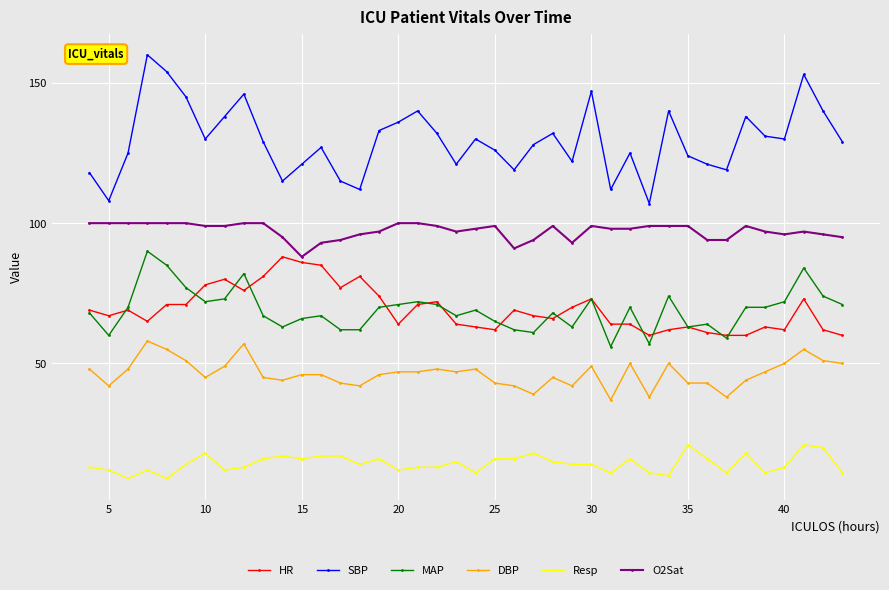

True or false: Resp and HR intersect in this chart.

False